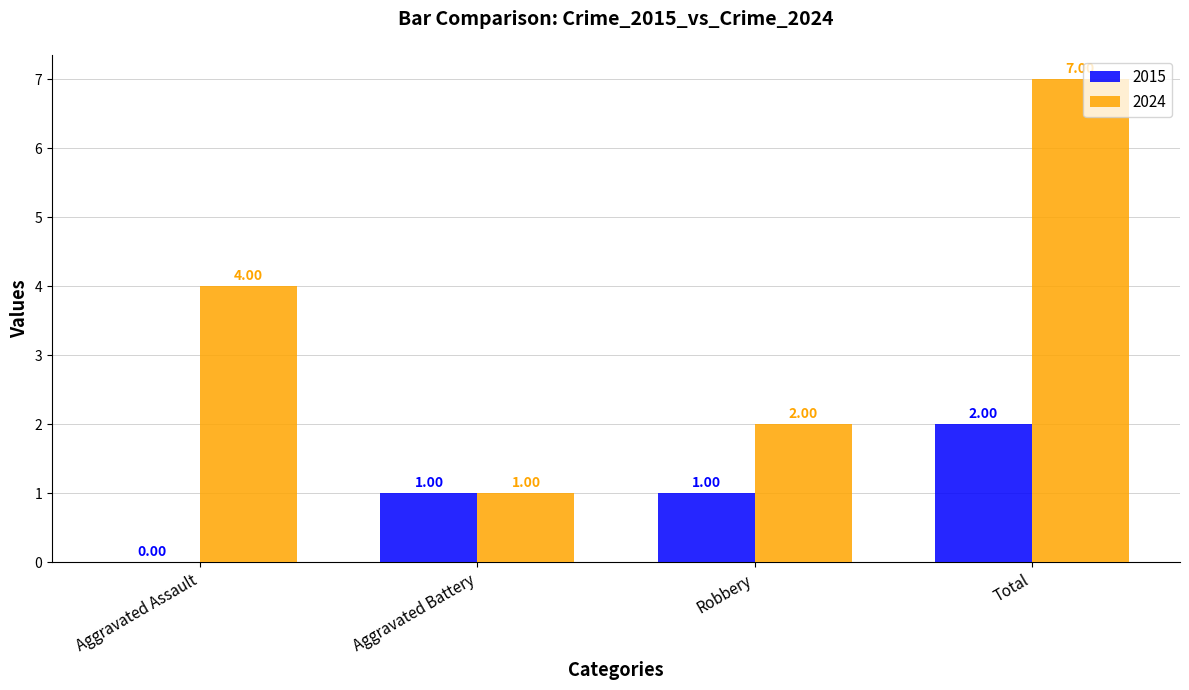

What is the difference between the 2015 values at Total and Robbery?

1